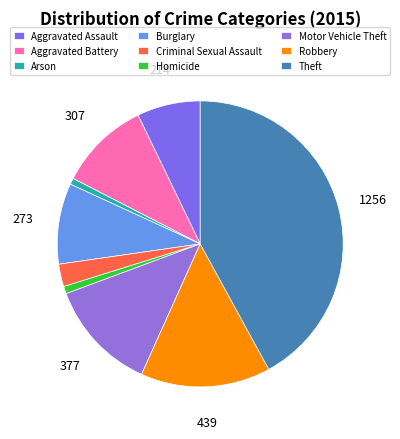

Does Homicide represent more than half of the total?

No